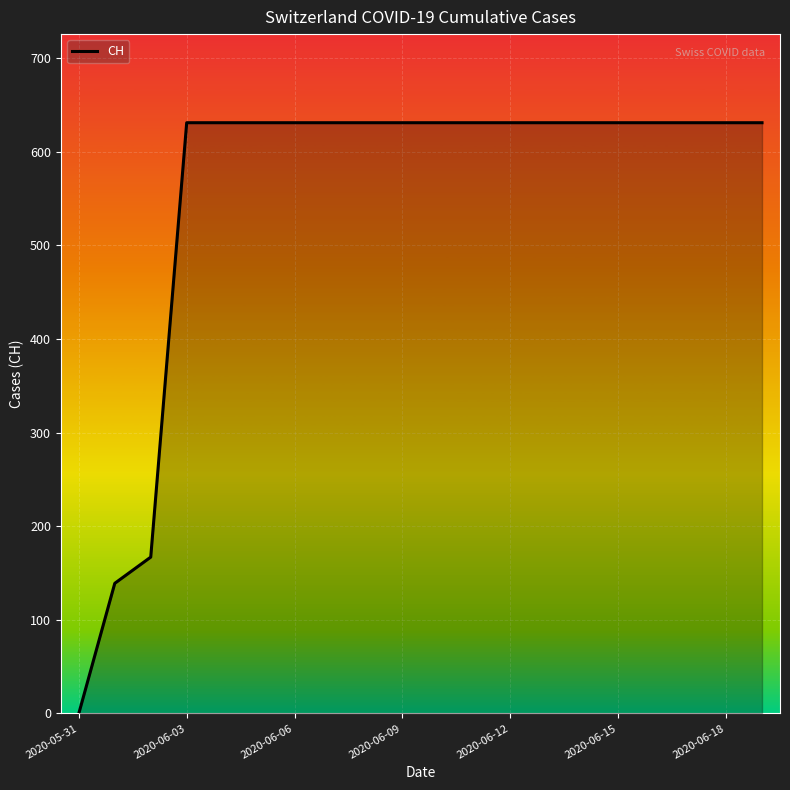

What is the difference between the maximum and minimum values?

631